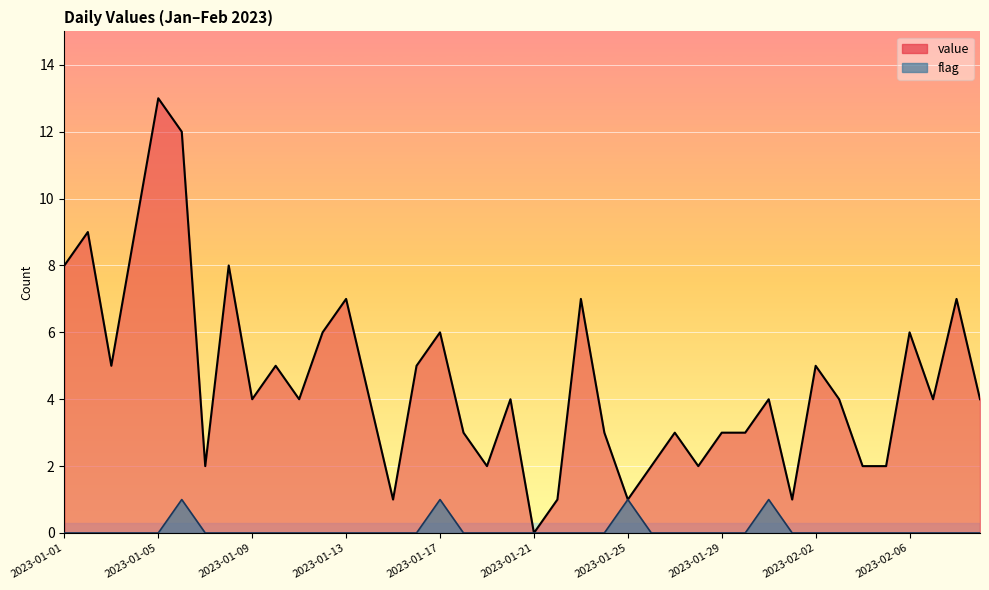

Between 2023-01-06 and 2023-02-06, which is larger?

2023-01-06